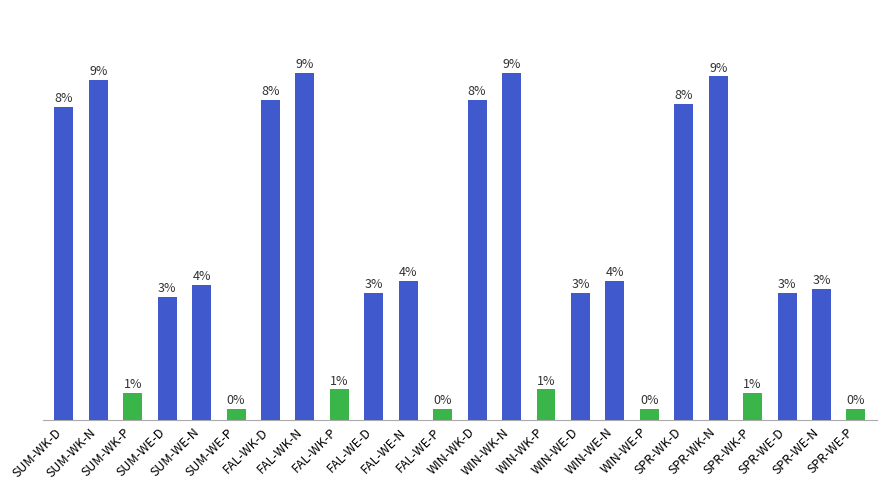

The chart shows a value of 0.0 at SPR-WE-D. True or false?

True